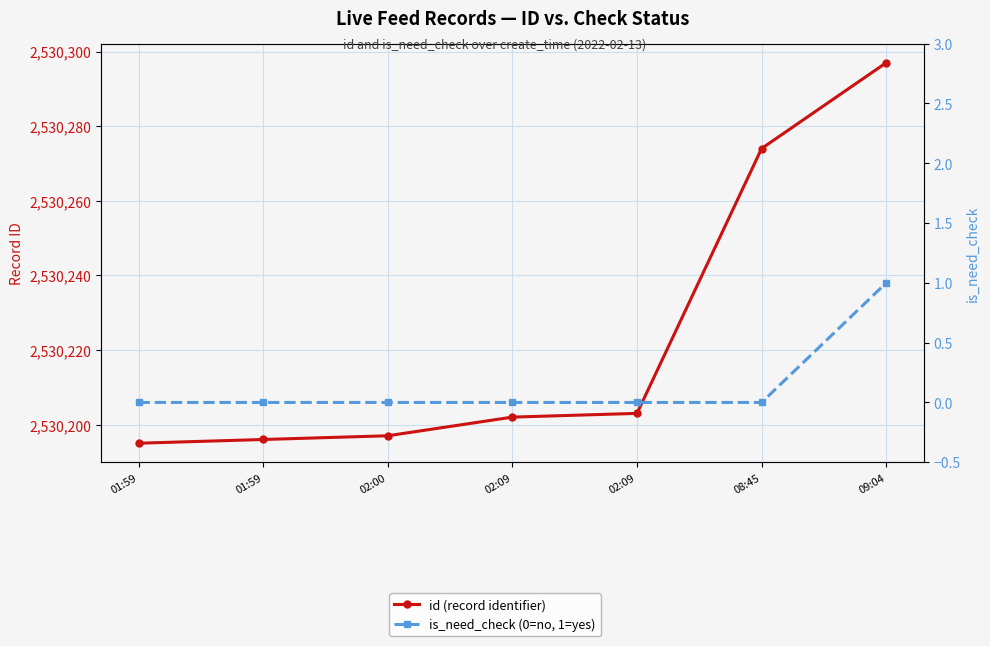

Count the is_need_check (0=no, 1=yes) values in the range 0 to 1.

7